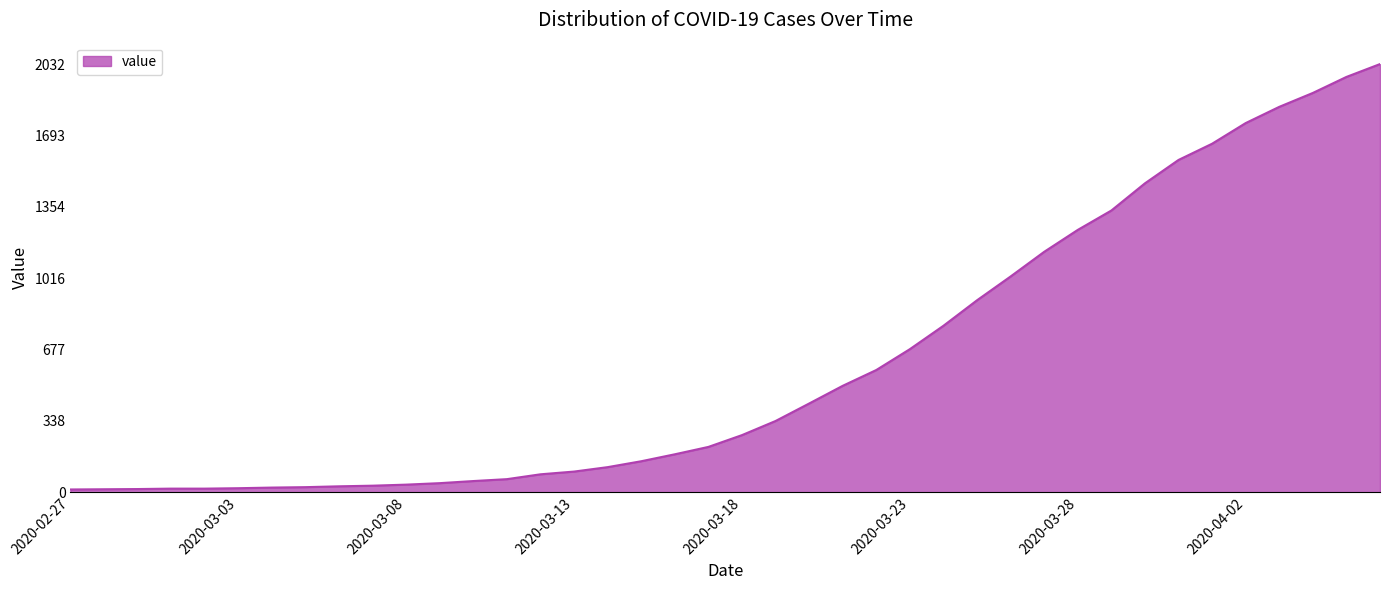

What is the greatest value displayed?

2032